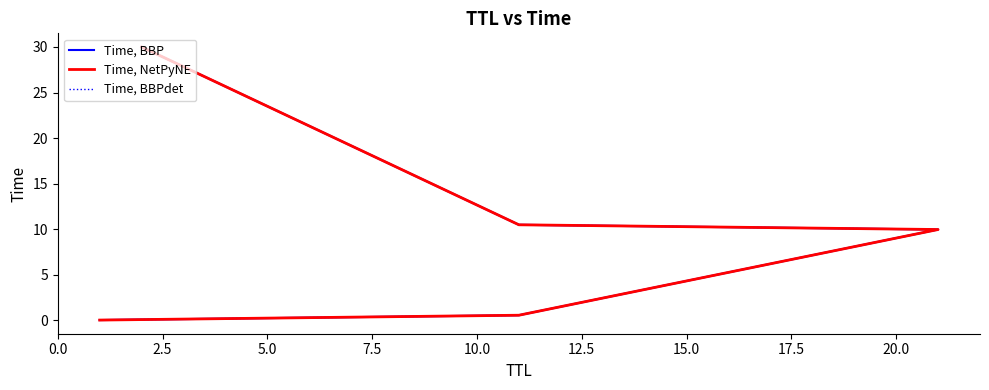

What are all the series names shown in the legend?

Time, BBP, Time, NetPyNE, Time, BBPdet